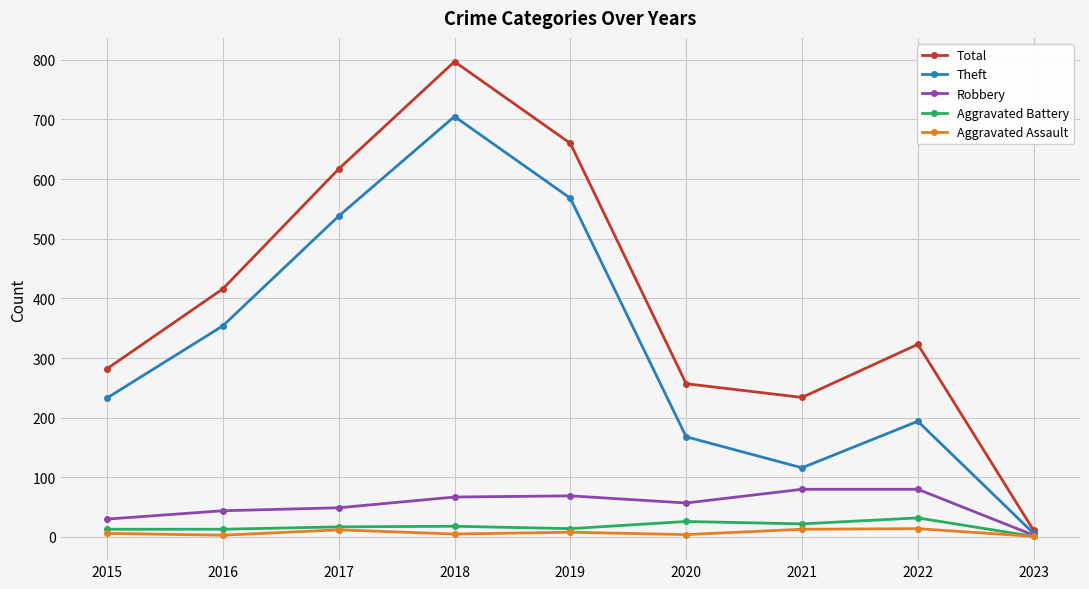

In Robbery, how many points are lower than both neighbors (excluding endpoints)?

1